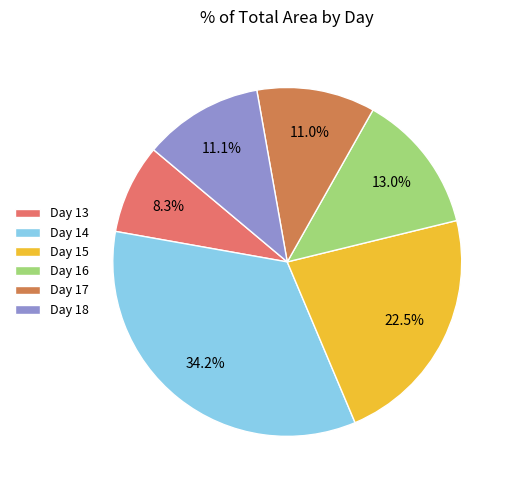

Is there a majority slice in this chart?

No